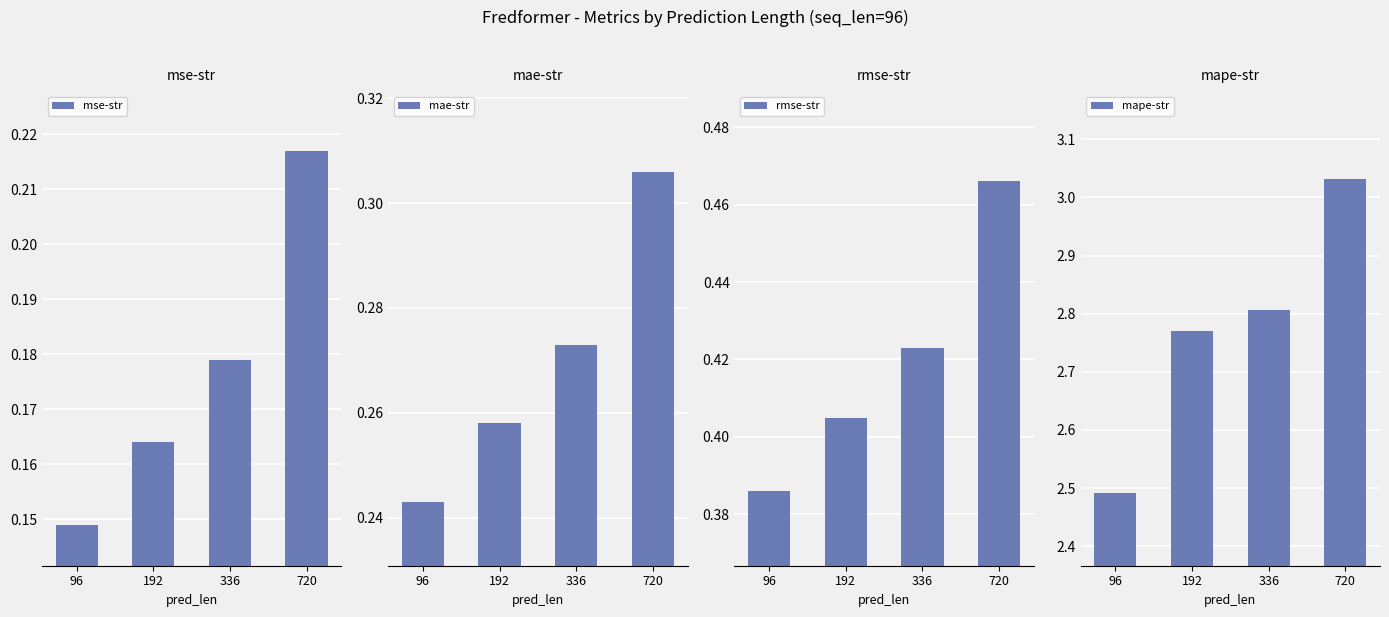

Is the value of mae-str at 336 greater than the value of mse-str at 192?

Yes